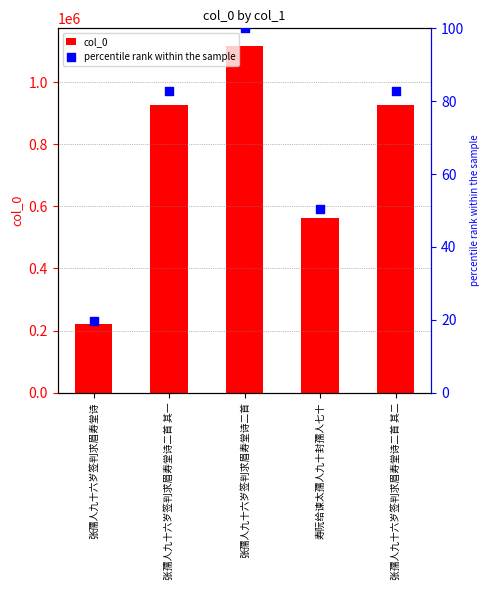

At which category is the sum across all series the highest?

张孺人九十六岁签判求眉寿堂诗二首